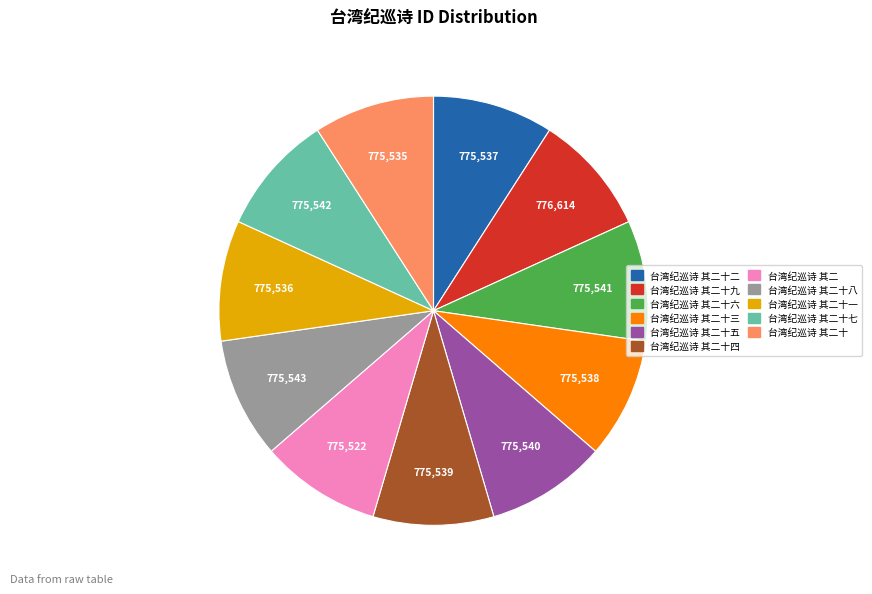

Is there any slice that represents more than half of the pie?

No